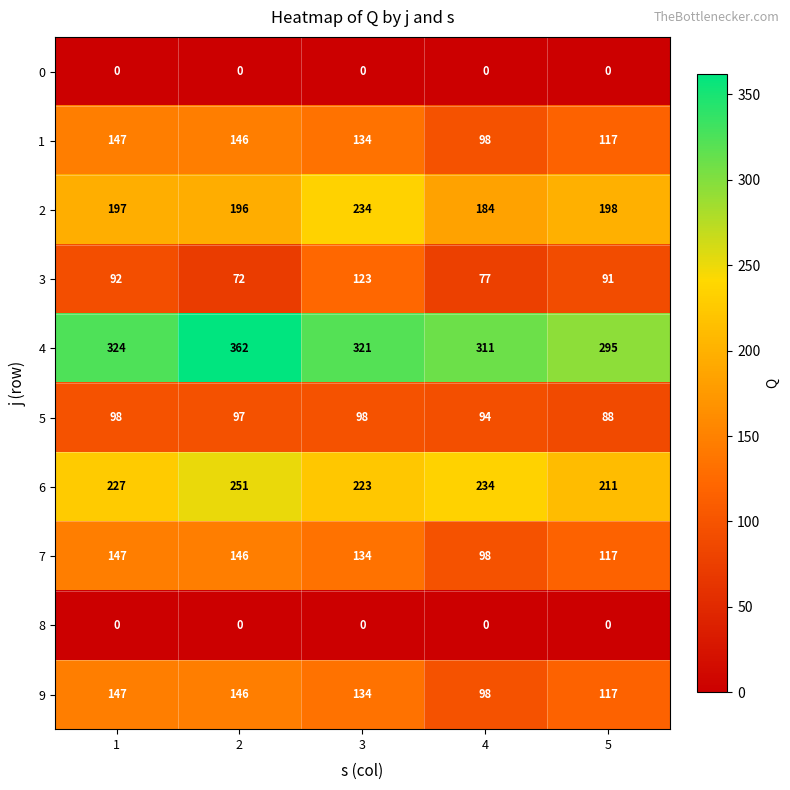

Which series has the largest total across all categories?

4